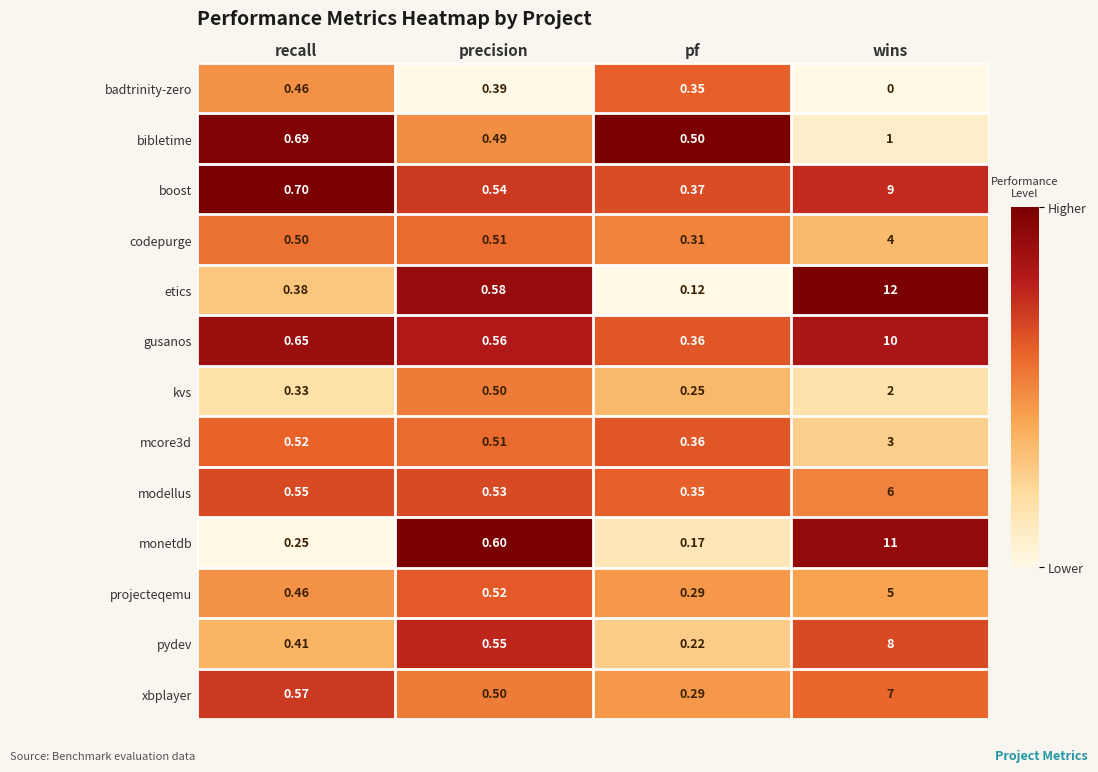

Where is badtrinity-zero nearest to the value 0?

wins